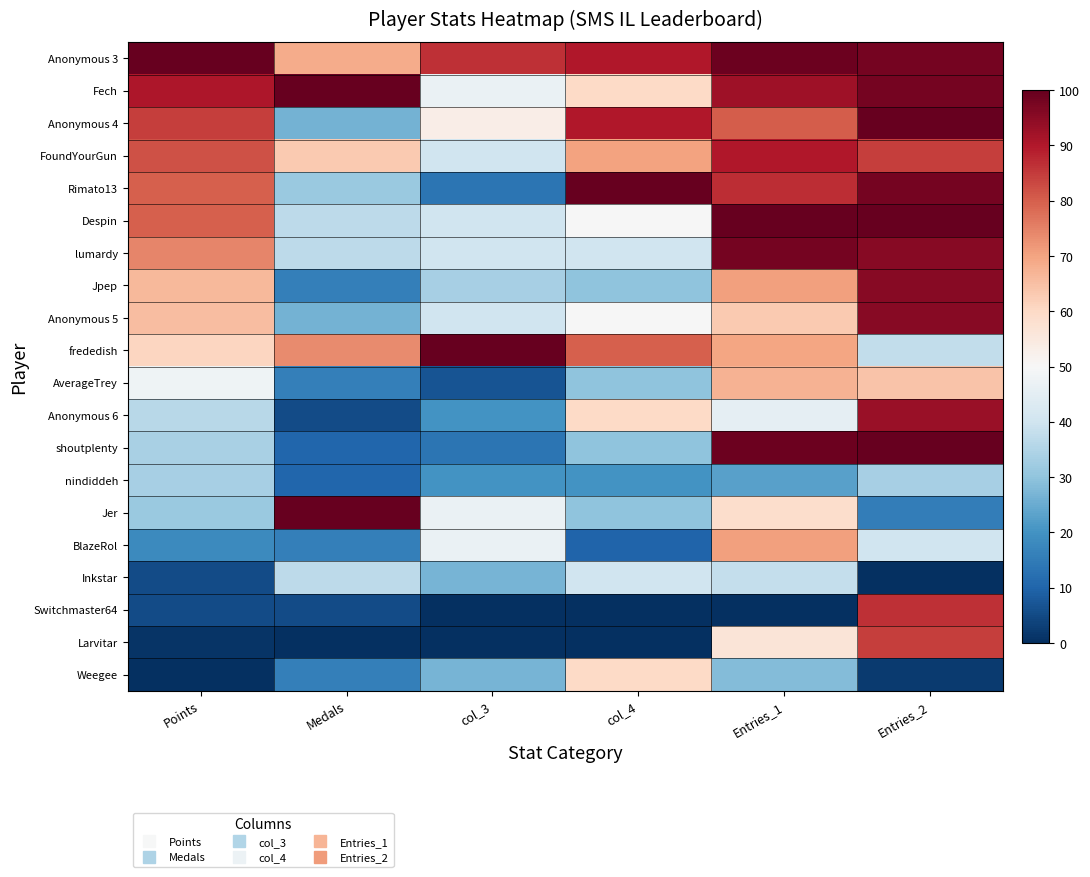

What is the total value across all series at col_3?

700.0